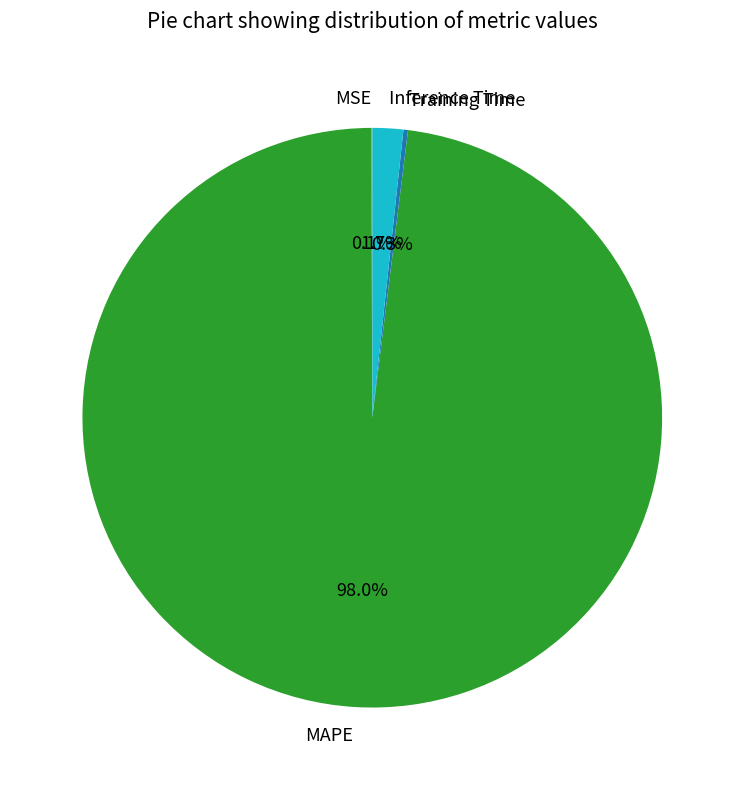

To the nearest percent, what is the average slice percentage?

25%